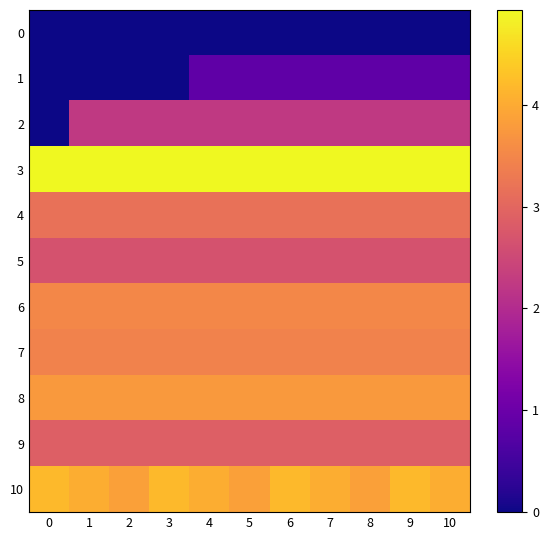

Rank the series at 0 from lowest to highest value.

row_0, row_1, row_2, row_5, row_9, row_4, row_7, row_6, row_8, row_10, row_3